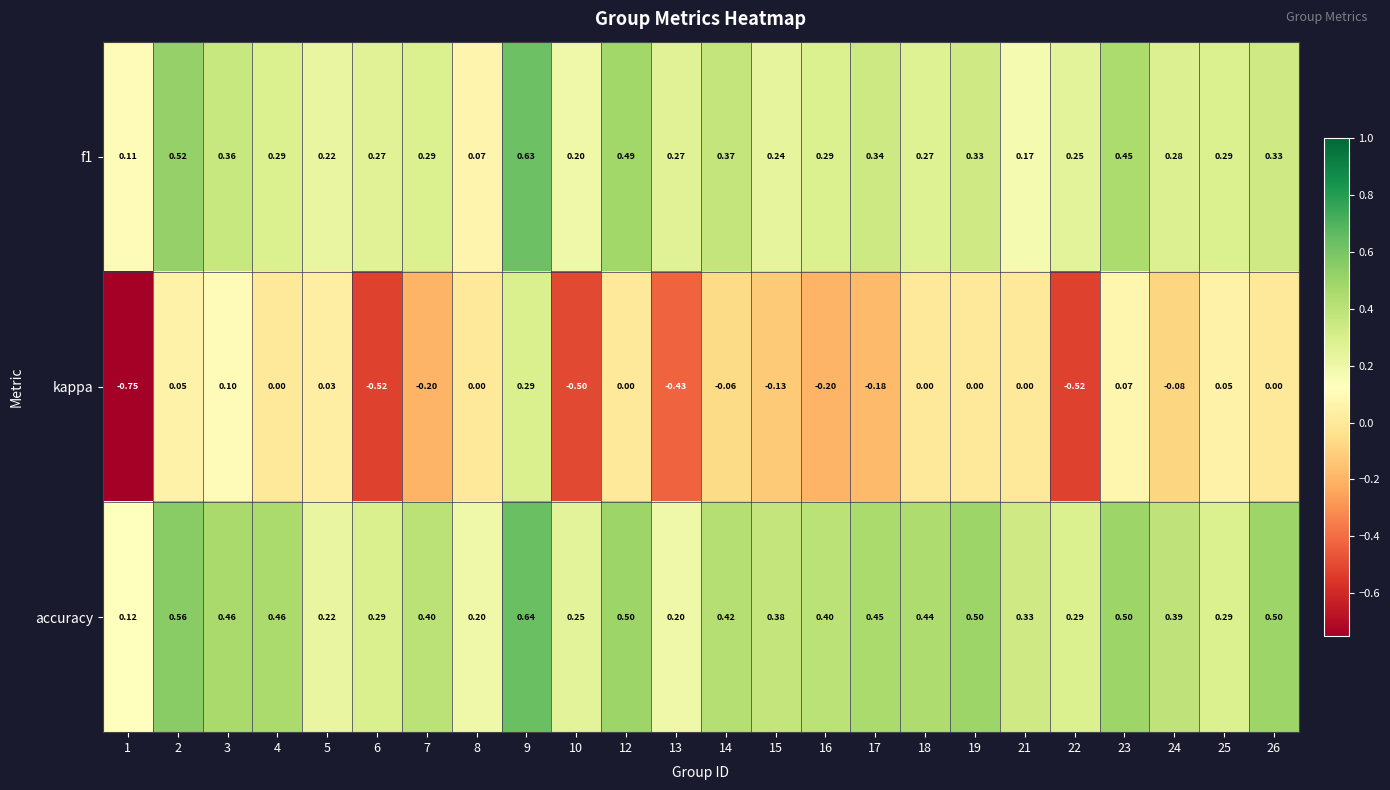

Between 8 and 18, which series saw the biggest shift?

accuracy